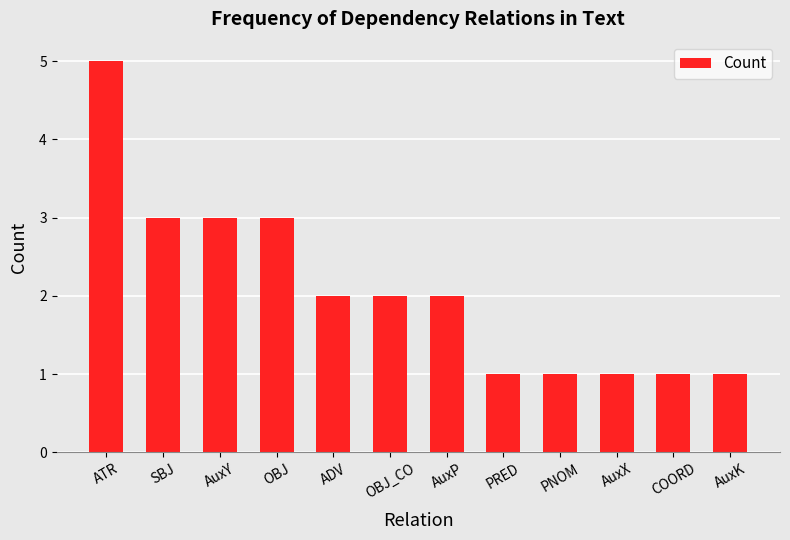

At which label does the data first exceed 2?

ATR